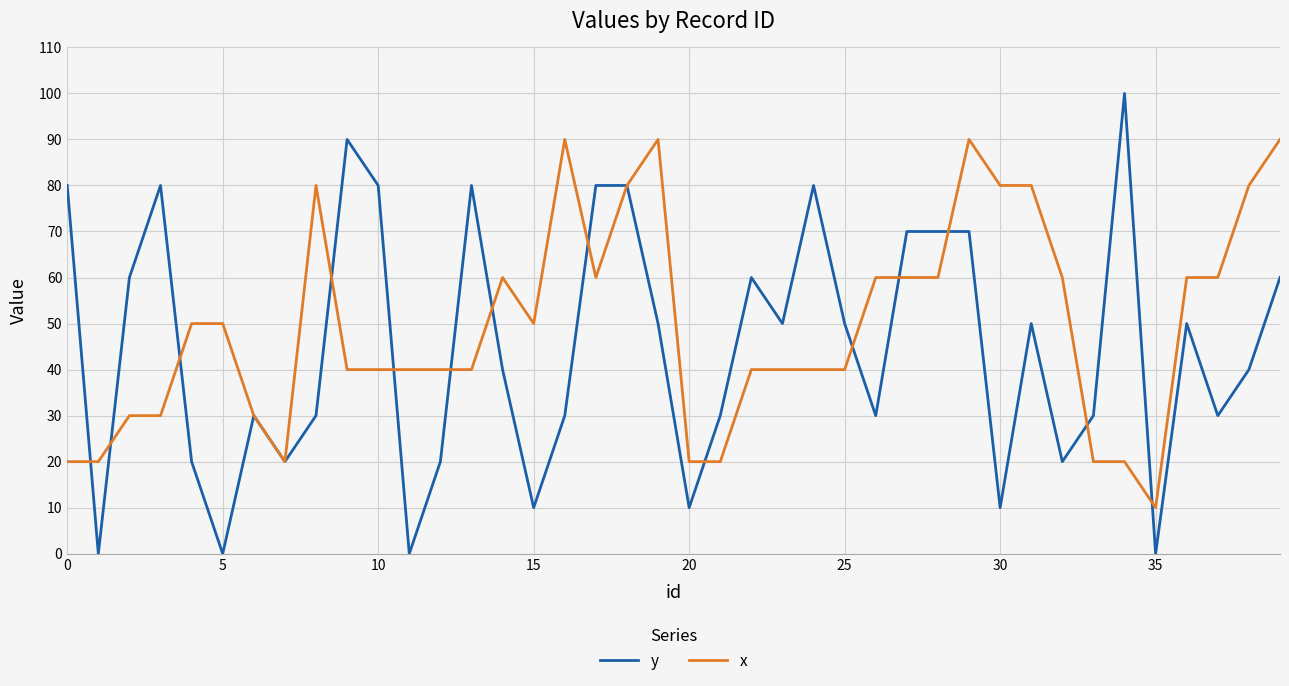

Reading left to right, what are all the values shown in this chart?

y: 80	0	60	80	20	0	30	20	30	90	80	0	20	80	40	10	30	80	80	50	10	30	60	50	80	50	30	70	70	70	10	50	20	30	100	0	50	30	40	60
x: 20	20	30	30	50	50	30	20	80	40	40	40	40	40	60	50	90	60	80	90	20	20	40	40	40	40	60	60	60	90	80	80	60	20	20	10	60	60	80	90